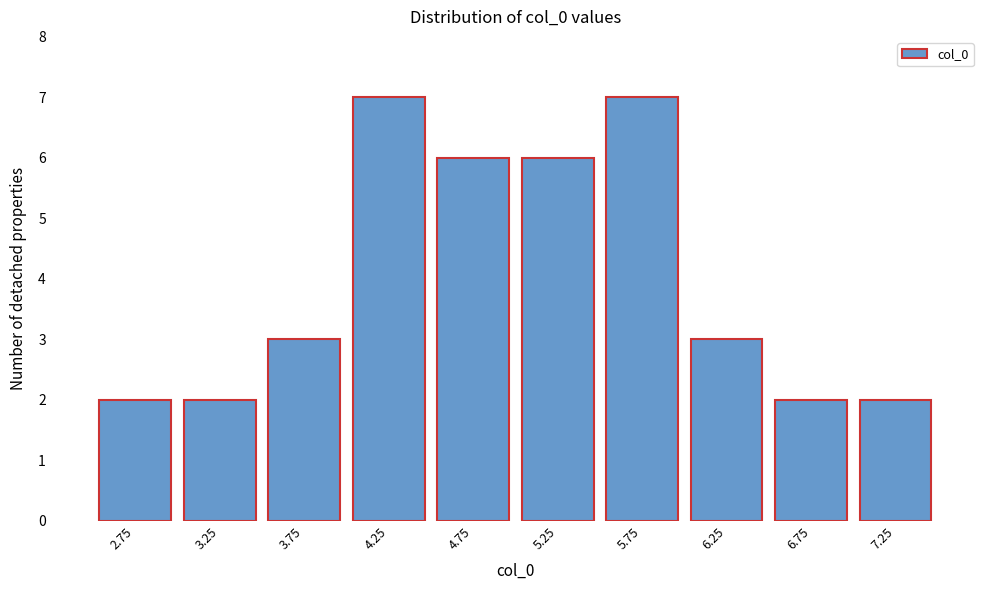

What is the height of the bar covering 3.5 to 4.0 on the x-axis? The values are not printed on the chart, so give them approximately, as read against the axis.

3